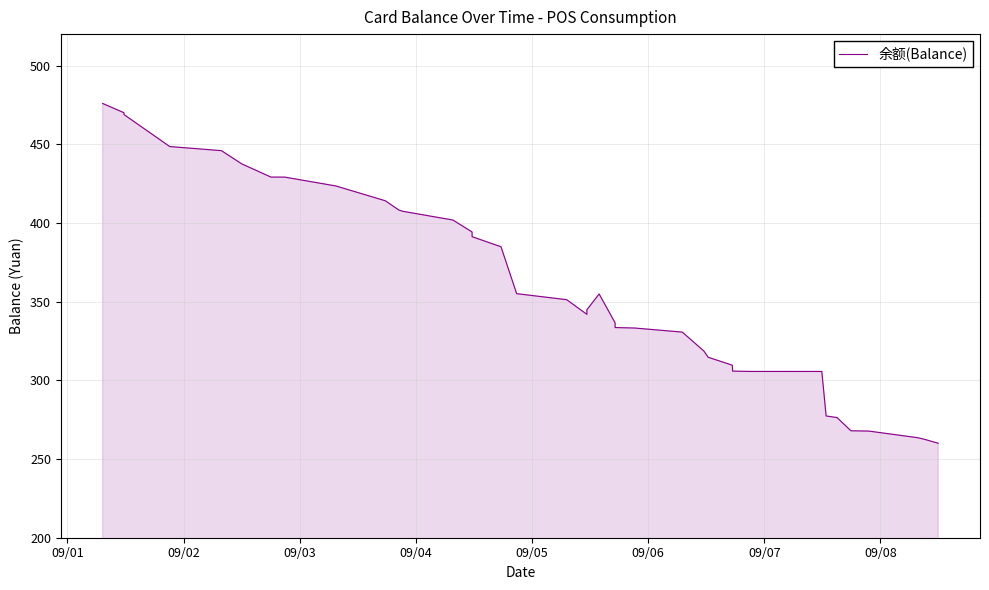

What is the difference between the maximum and minimum values?

215.9